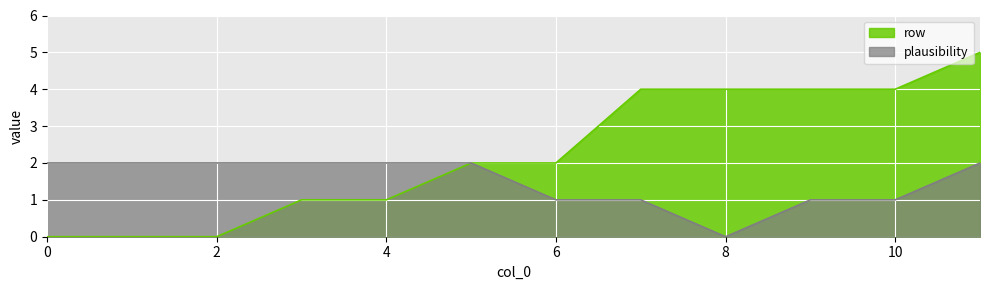

List the series in order of their overall mean, lowest first.

plausibility, row